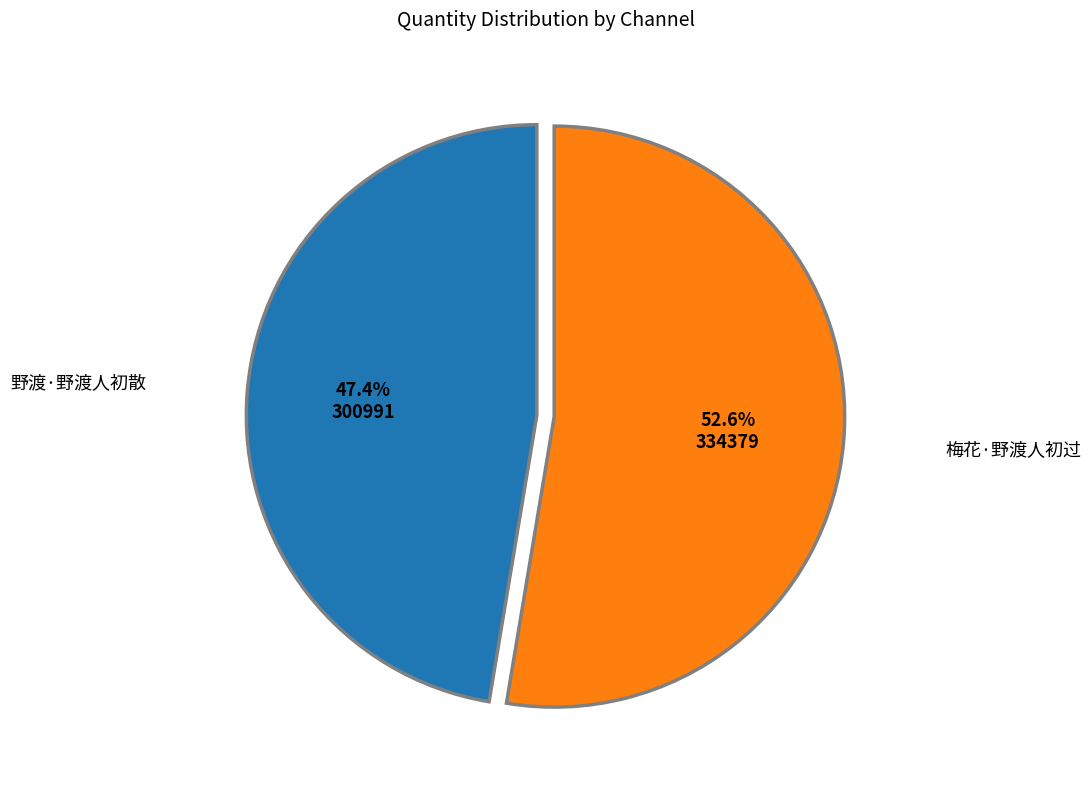

Is there a majority slice in this chart?

Yes